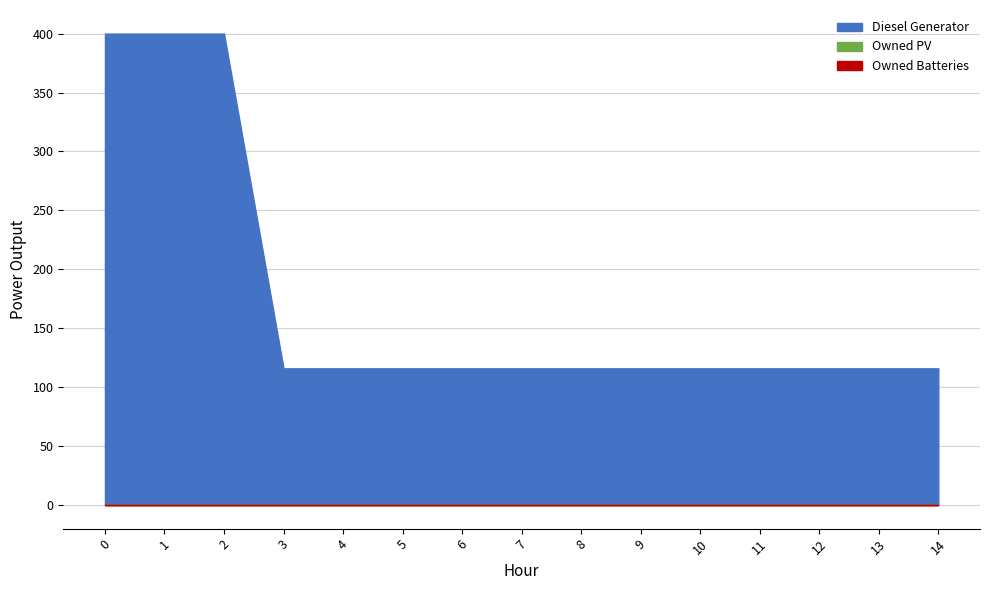

True or false: Owned PV has a value of 0 at 8.

True